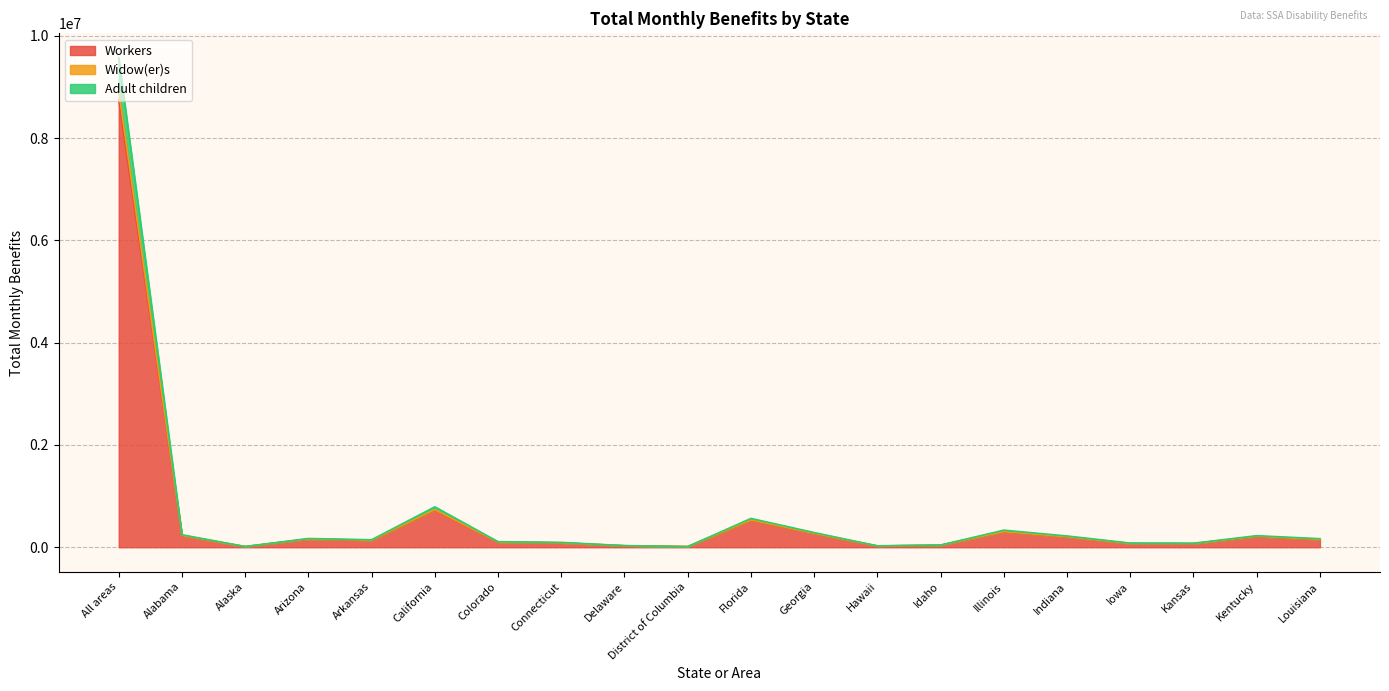

At which label does Workers reach its peak?

All areas